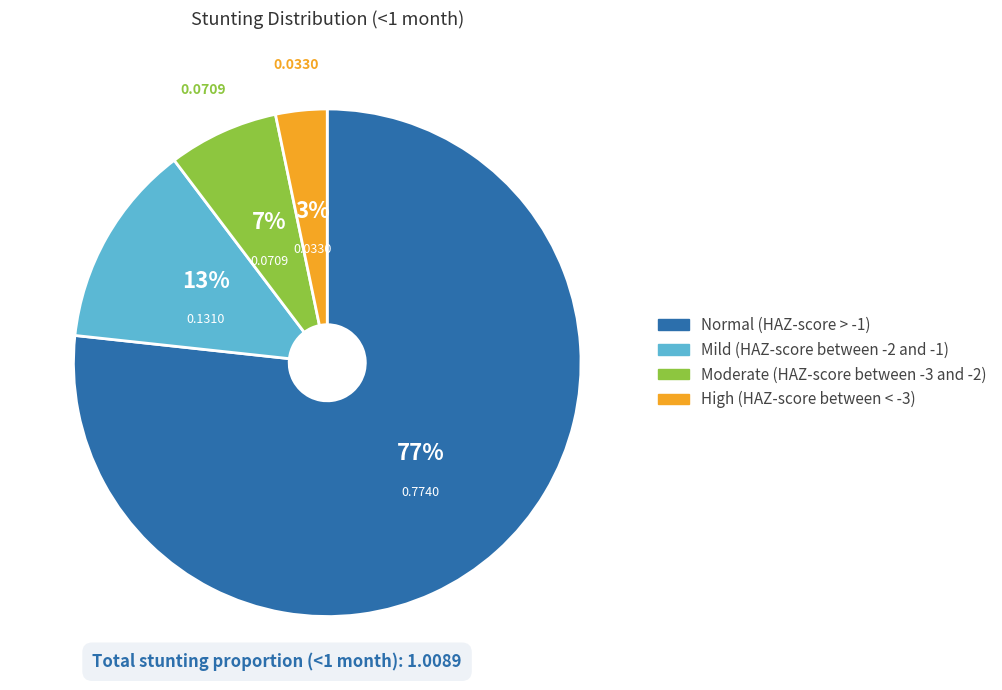

To the nearest percent, what is the average slice percentage?

25%